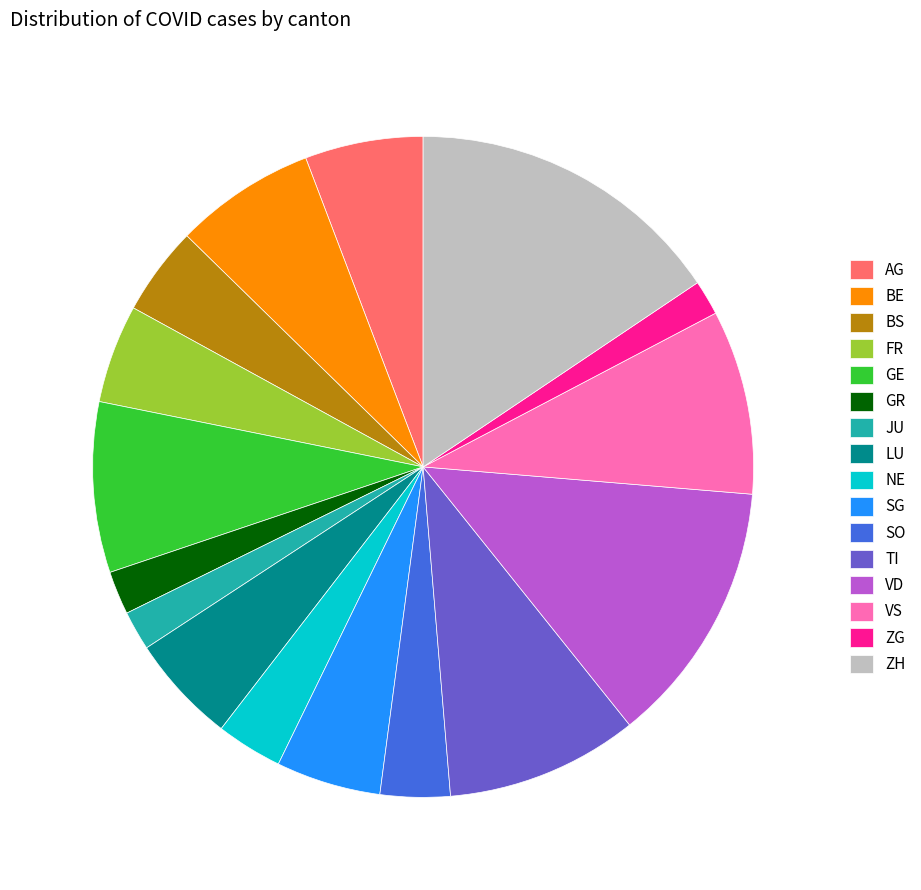

What is the ratio of the value at GE to the value at BE?

1.2